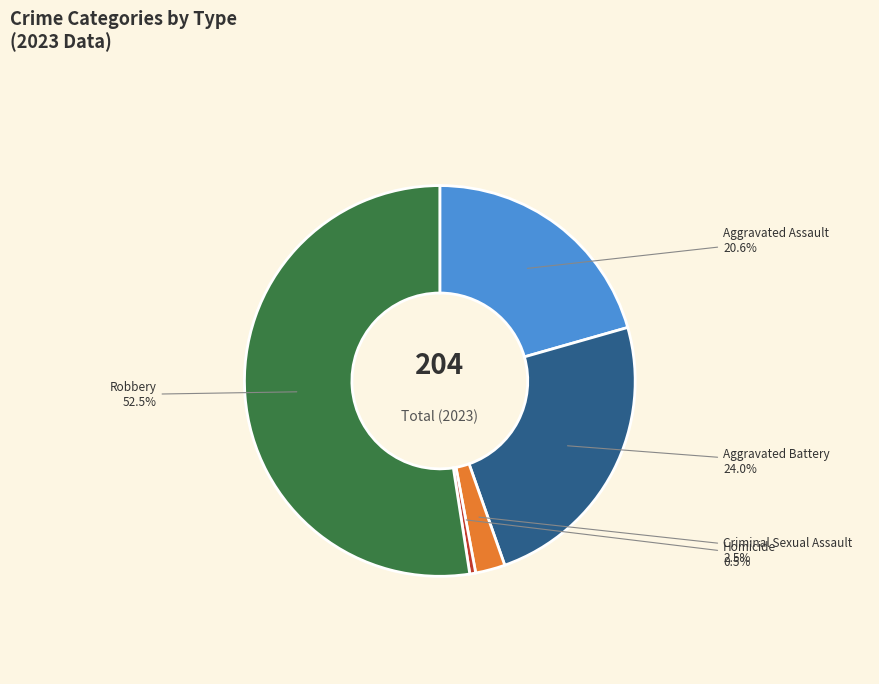

Is there any slice that represents more than half of the pie?

Yes